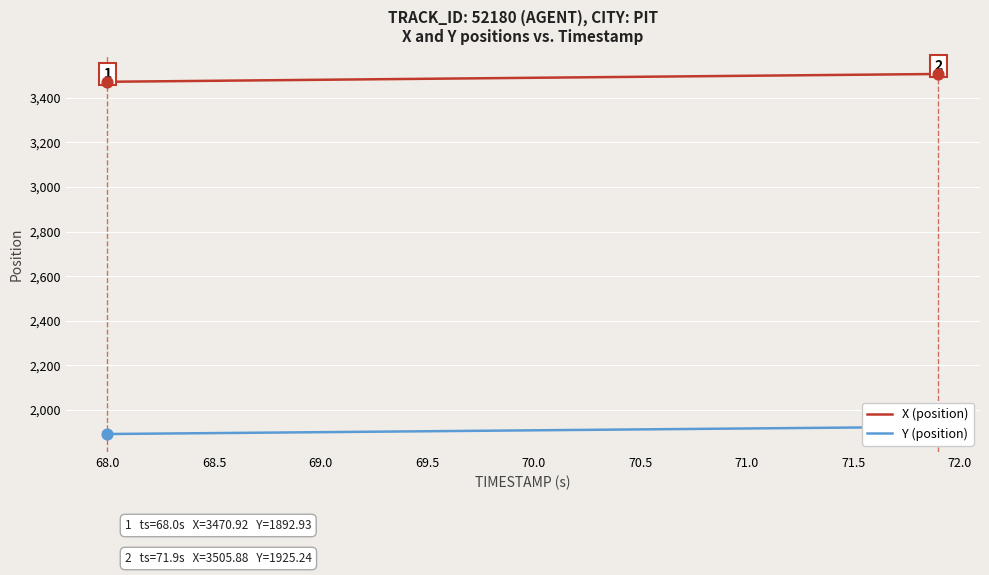

What are all the series names shown in the legend?

X (position), Y (position)